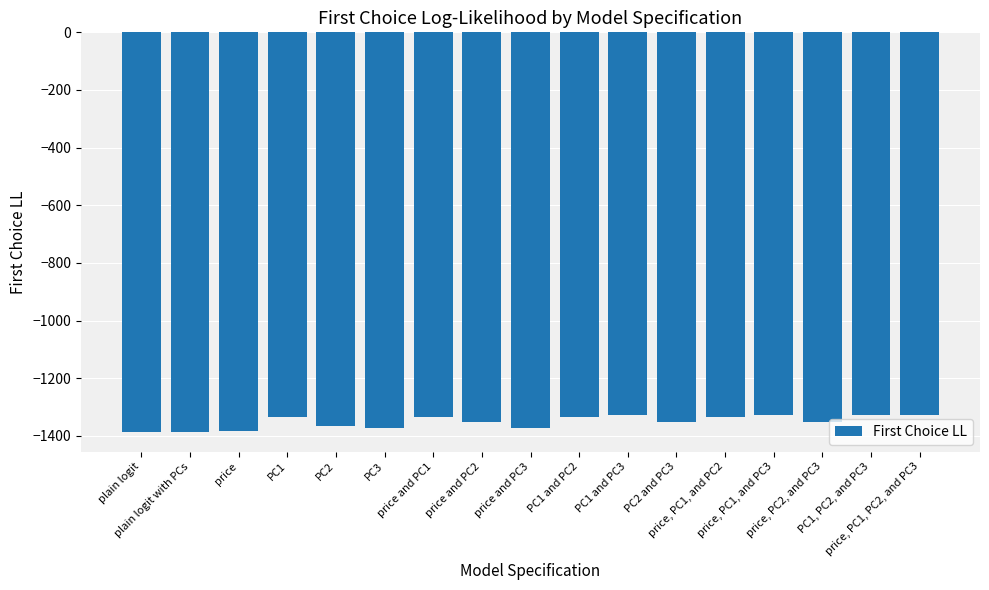

True or false: the data shows -1385.0 at plain logit.

True